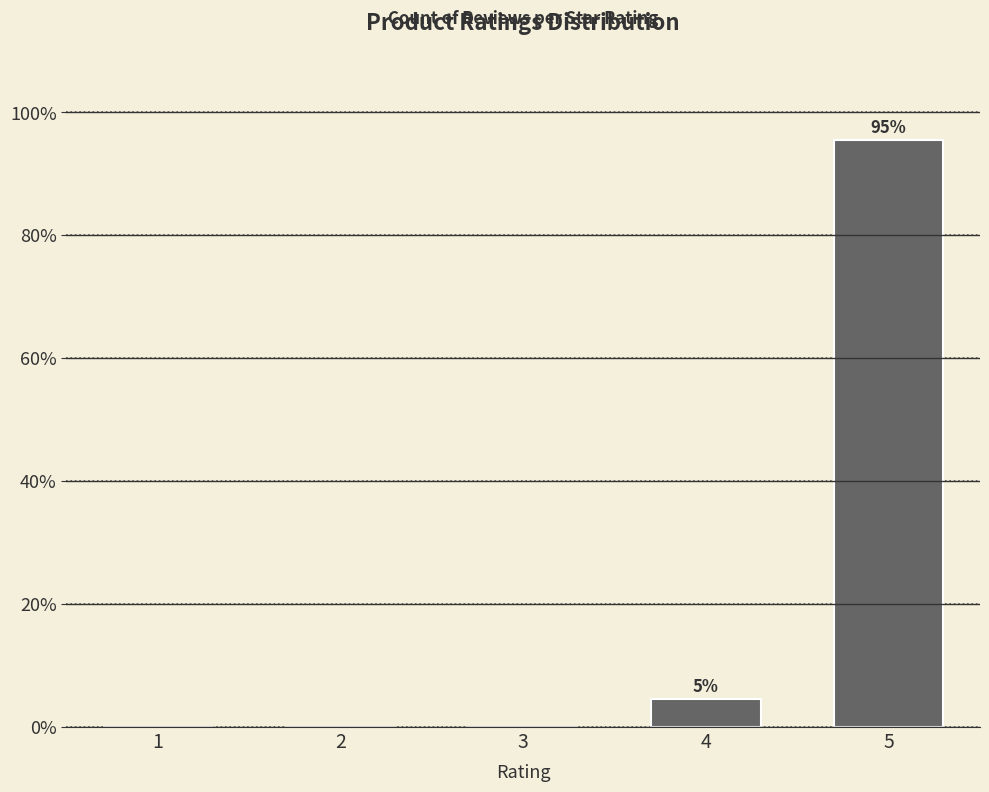

Reading left to right, what are all the values shown in this chart?

1=0.0	2=0.0	3=0.0	4=4.5	5=95.5